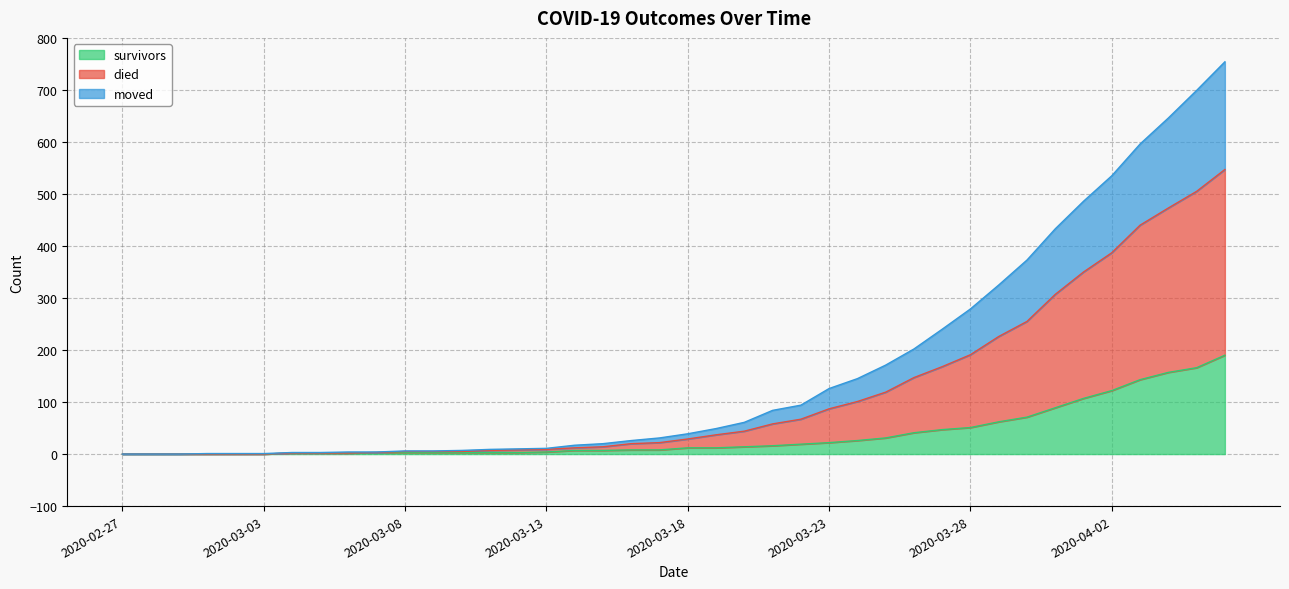

How many values in moved are above zero?

34